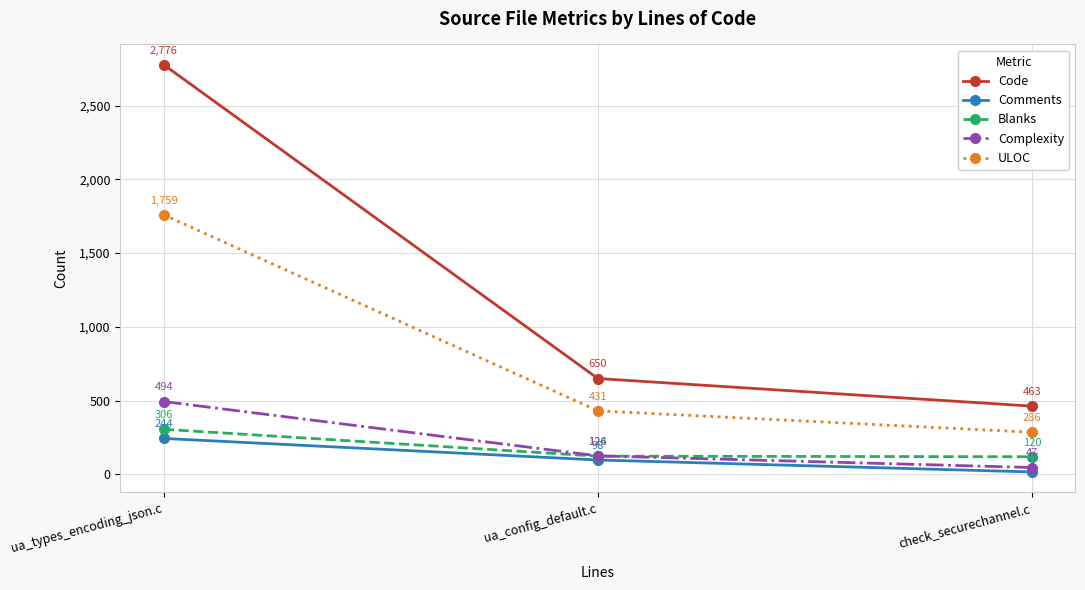

What is the spread (max minus min) of values at ua_config_default.c?

552